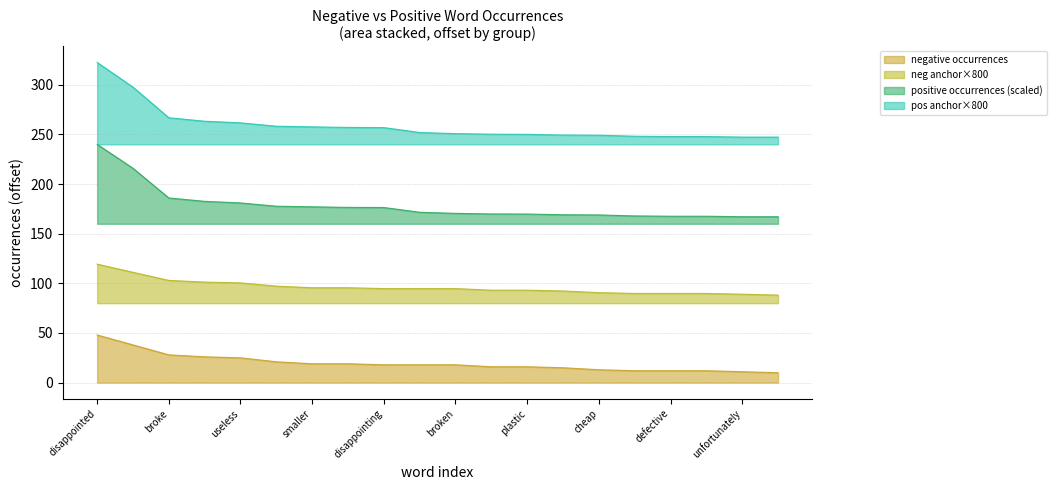

Between stopped and however, which series saw the biggest shift?

negative